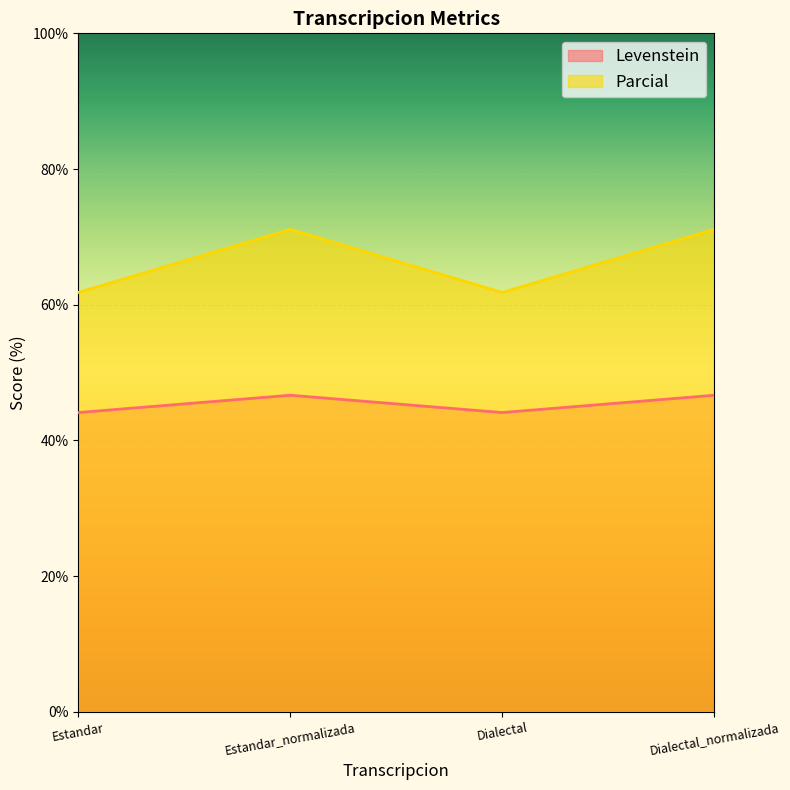

Which category has the lowest value in the Levenstein series?

Estandar